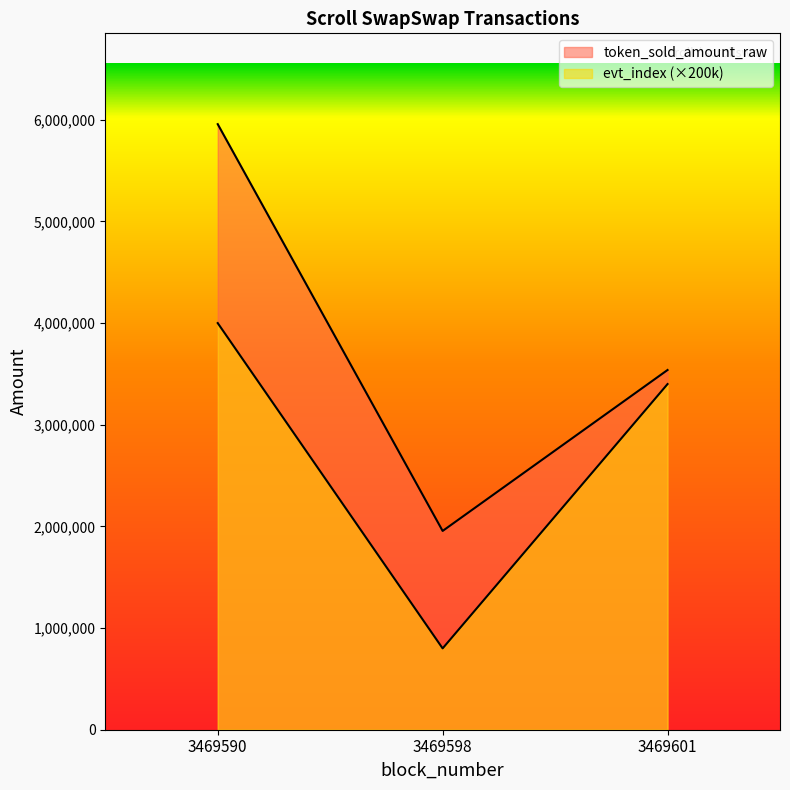

How many token_sold_amount_raw values are between 1955308 and 5956492?

3